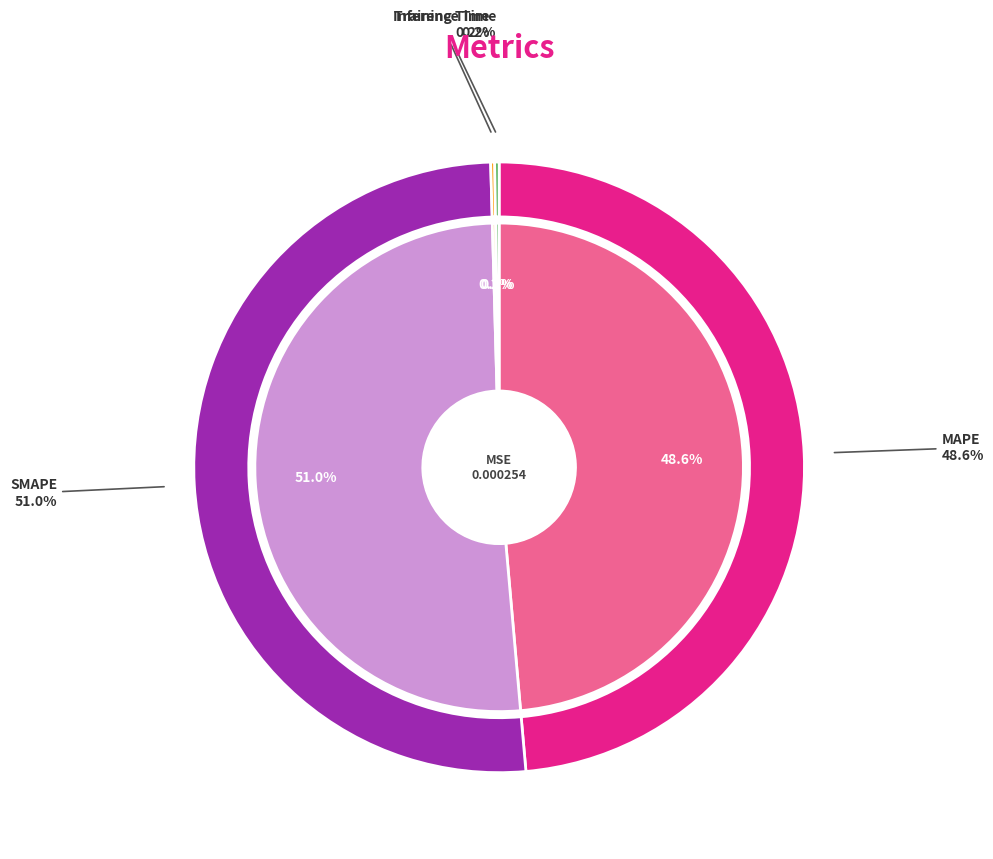

Is the sum of MAPE and Inference Time greater than half?

No